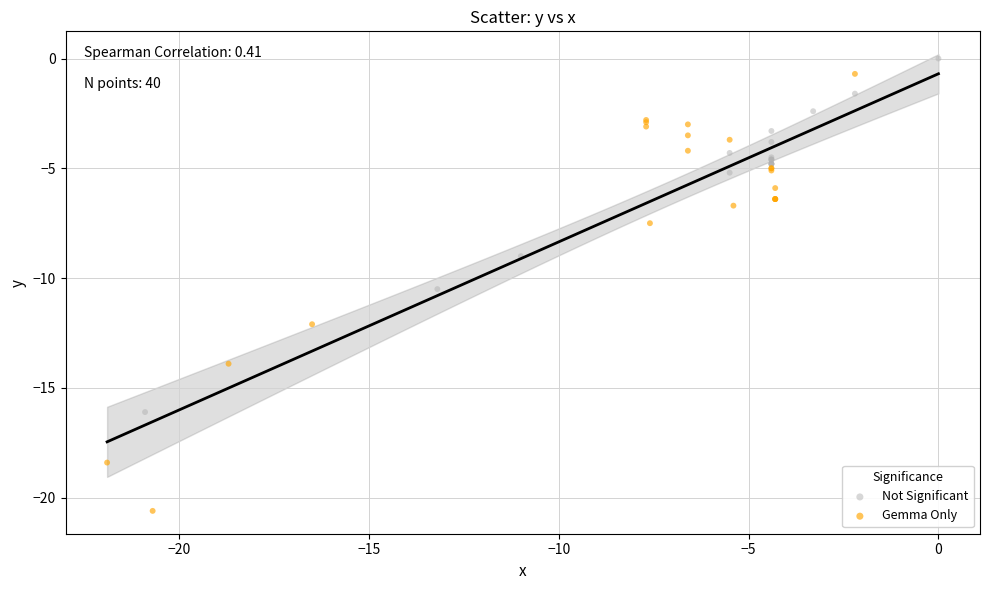

Which series has the largest Y range (max minus min)?

Gemma Only